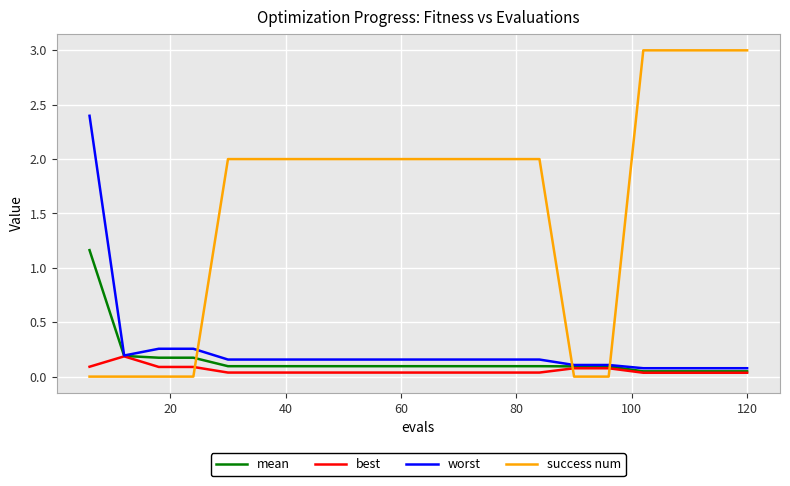

At how many categories does at least one series exceed 1?

15